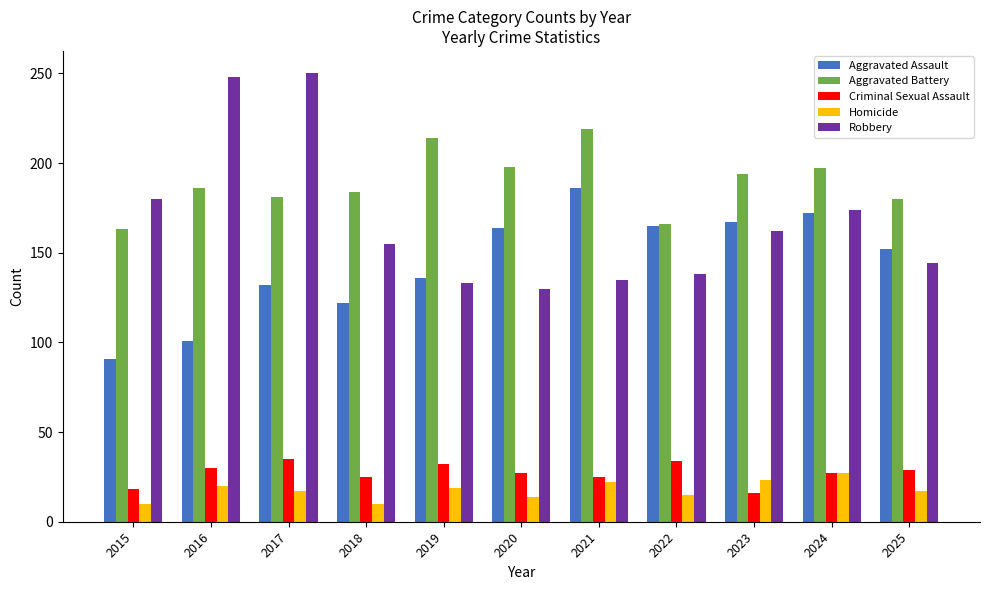

What is the approximate value of Aggravated Battery at 2023, to the nearest 5?

195